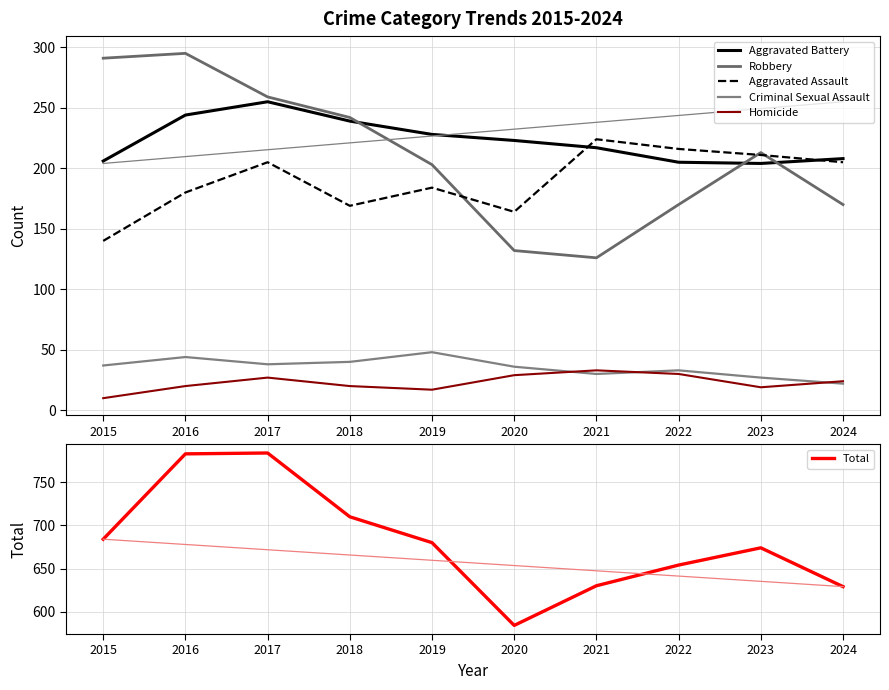

At how many categories does at least one series exceed 550?

10